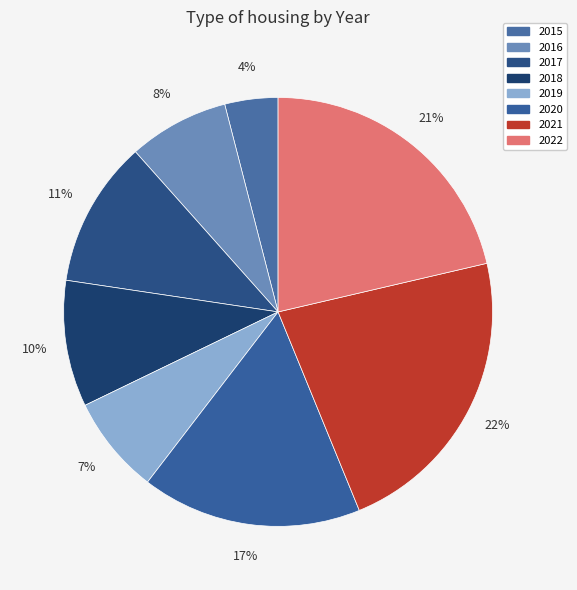

Does 2021 represent more than half of the total?

No